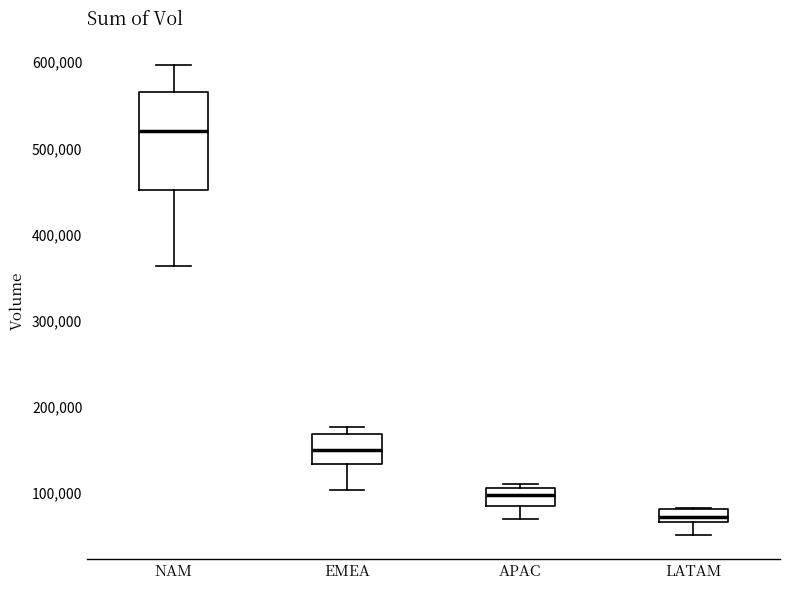

Which box is the tallest, from its lower edge to its upper edge?

NAM